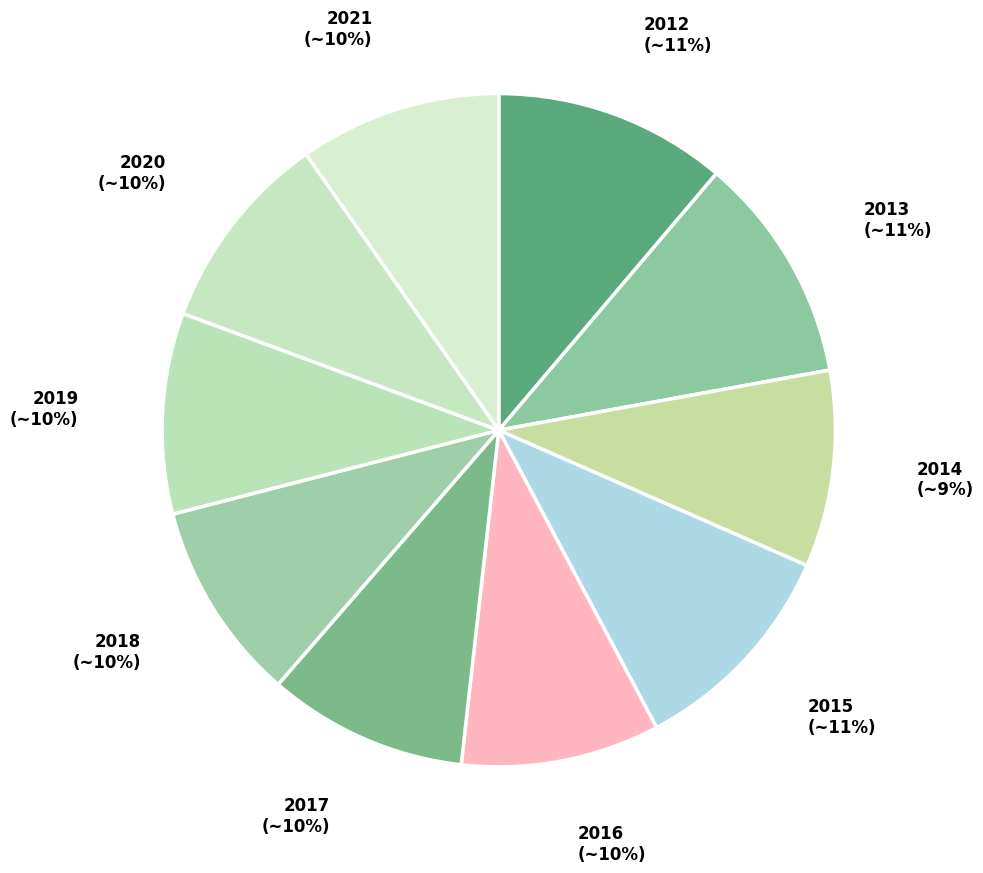

Does 2014 account for over 50% of the chart?

No